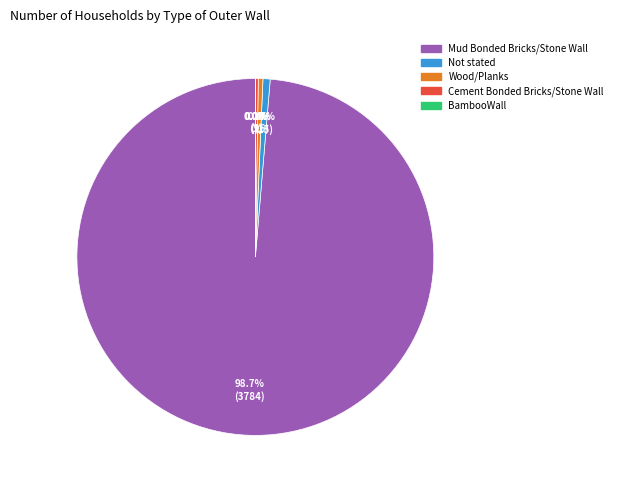

Between Mud Bonded Bricks/Stone Wall and Not stated, which is larger?

Mud Bonded Bricks/Stone Wall